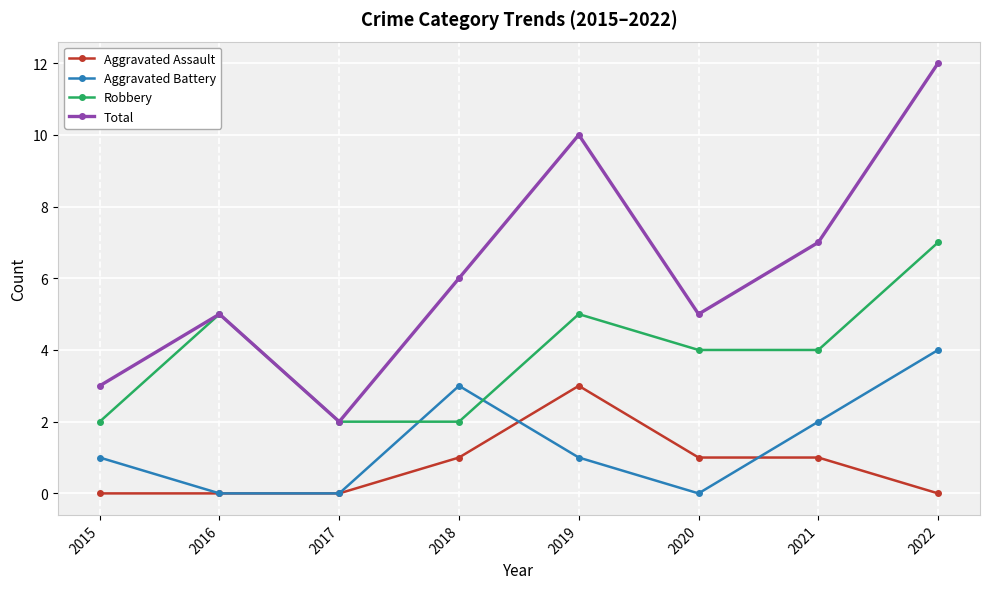

What is the lowest value of the Total series?

2